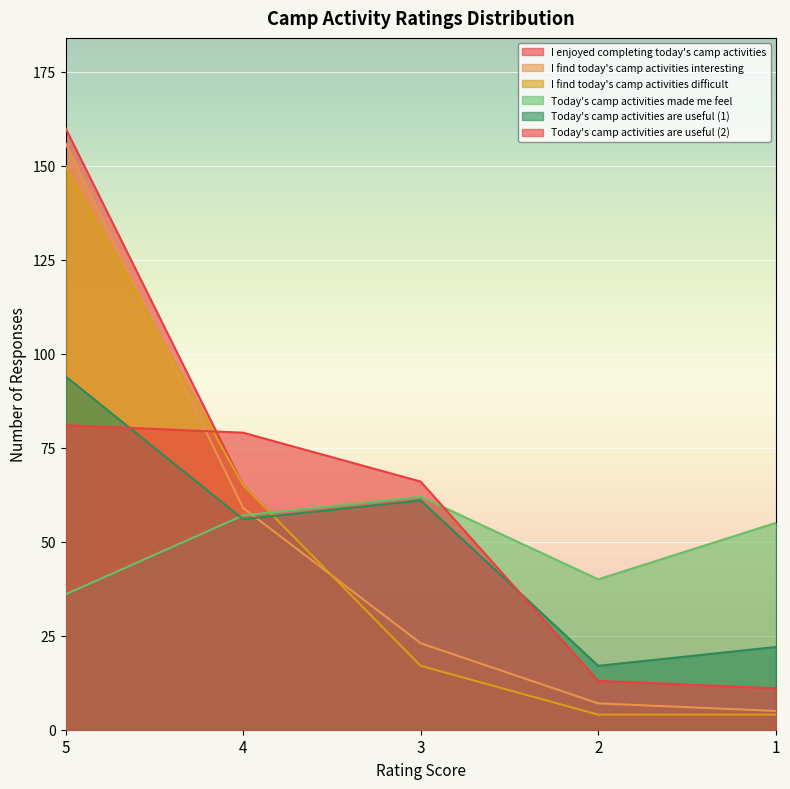

Read the Today's camp activities made me feel value at 1, to the nearest 5.

55